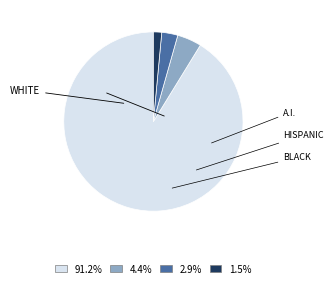

Approximately how many times larger is the value at 91.2% compared to 4.4%?

20.8